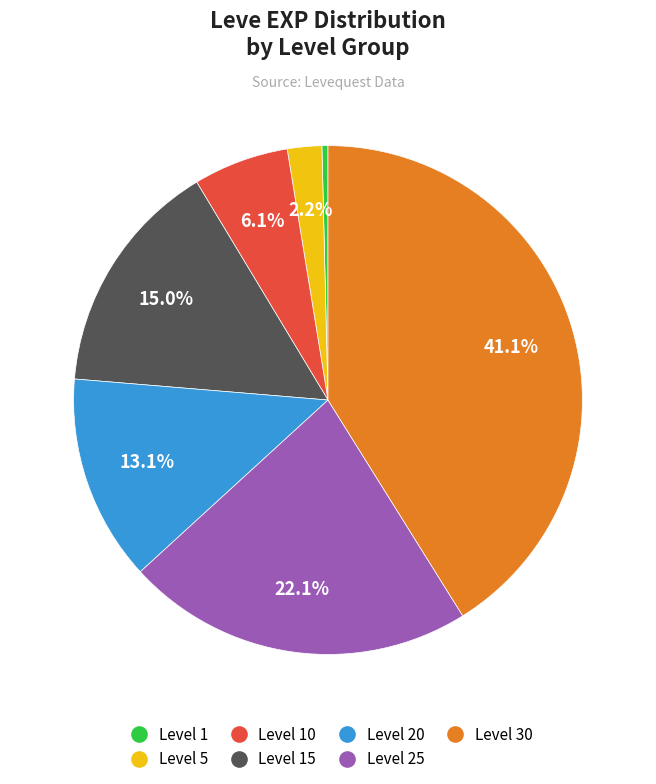

Does Level 1 account for over 50% of the chart?

No